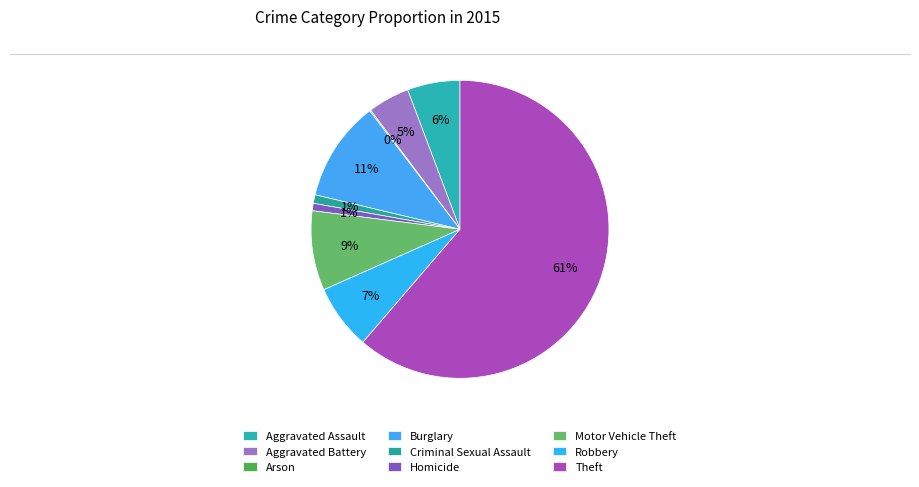

To the nearest percent, what portion does Motor Vehicle Theft represent?

9%